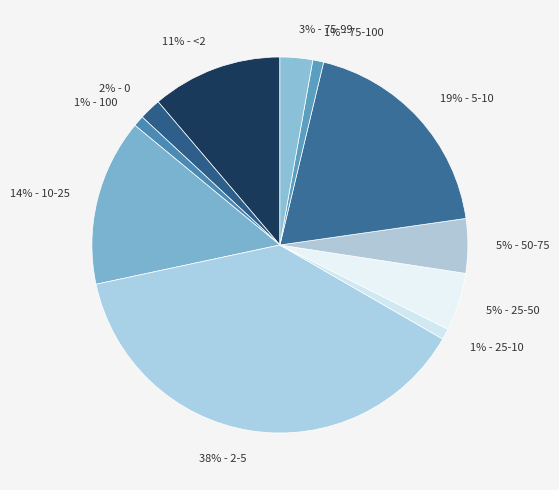

To the nearest percent, what portion does 38% - 2-5 represent?

38%